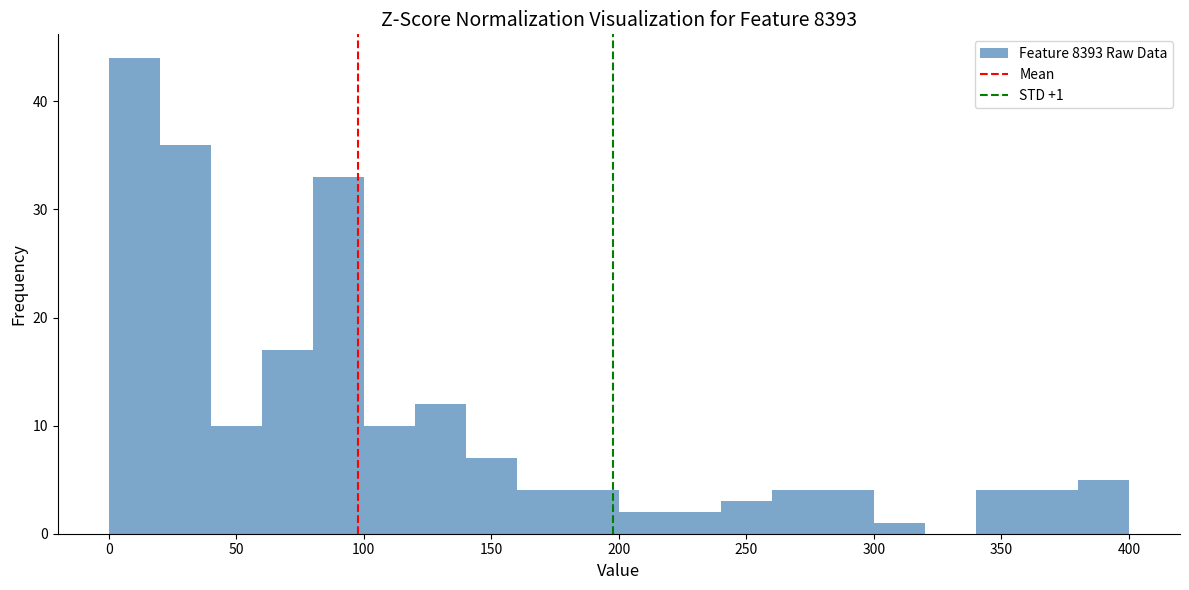

Over which range of the x-axis is the bar tallest?

0 to 20